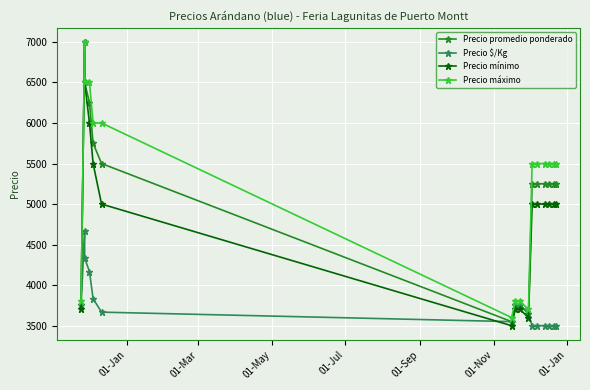

Which series has the largest total across all categories?

Precio máximo